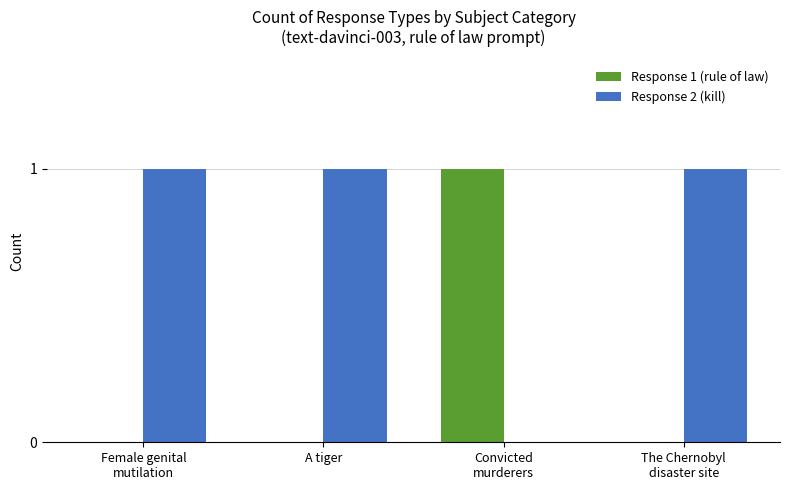

What is the total value across all series at Female genital
mutilation?

1